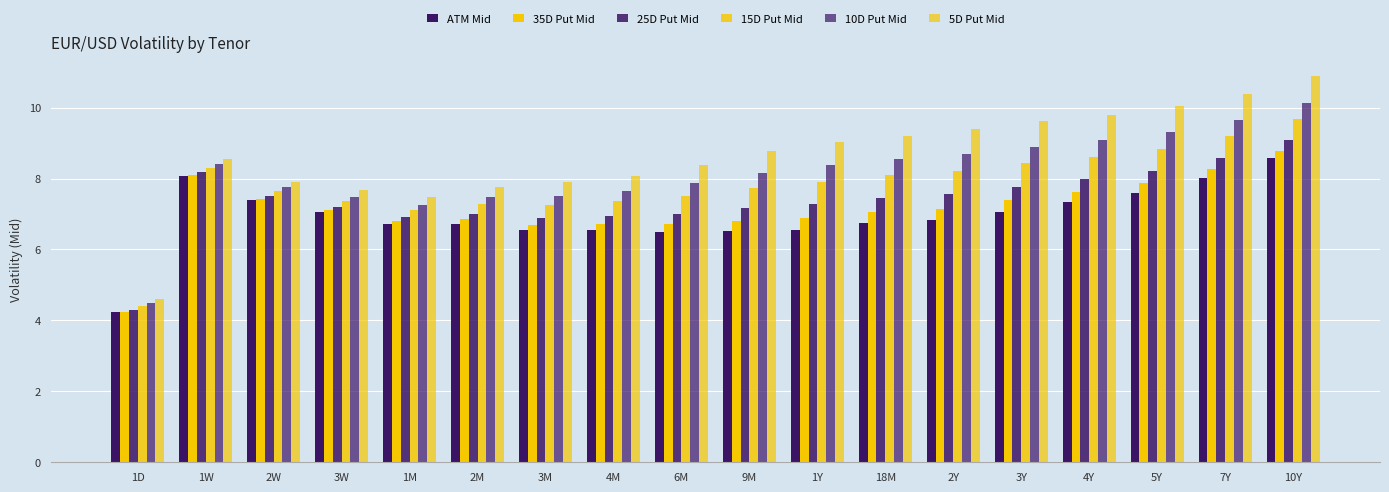

What is the sum of the 25D Put Mid values at 4Y and 1D?

12.3